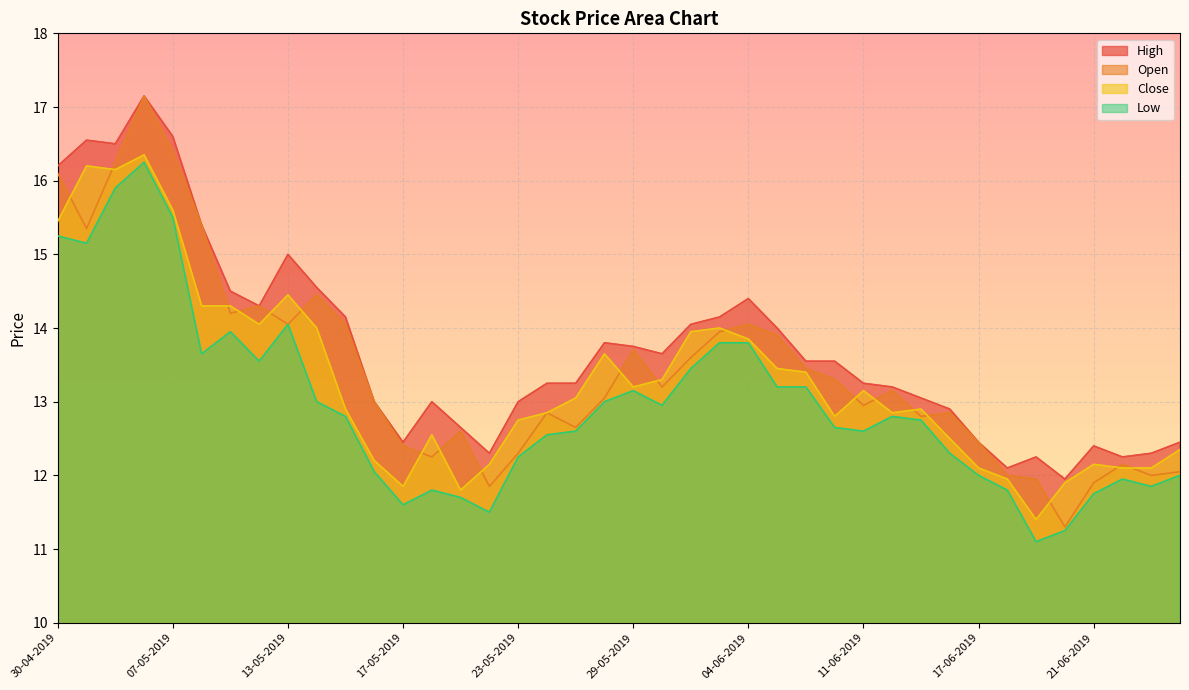

At how many categories does at least one series exceed 14?

14